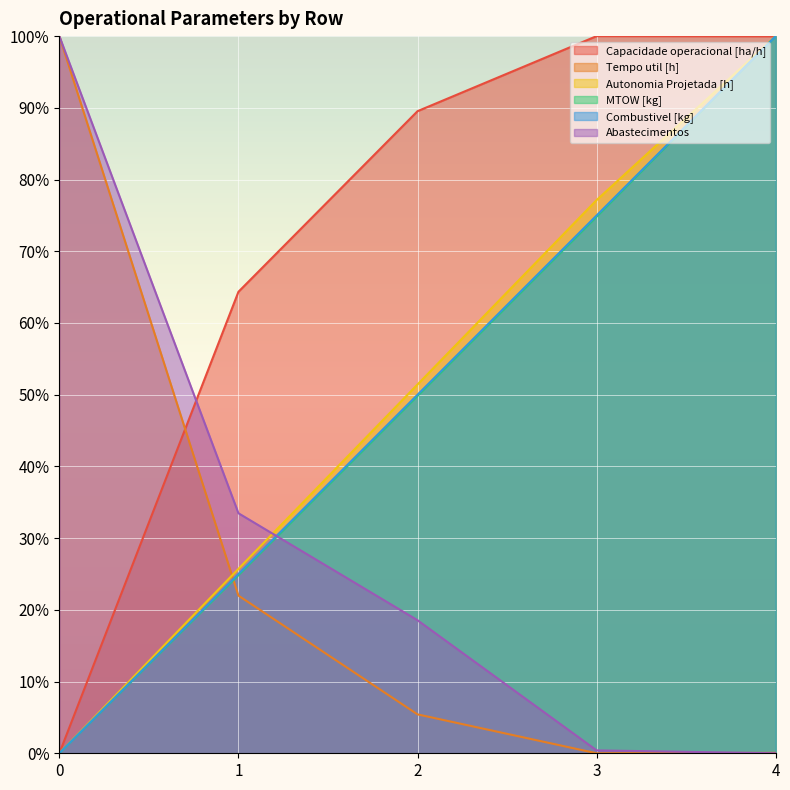

What value does the Capacidade operacional [ha/h] series have at 3?

100.0